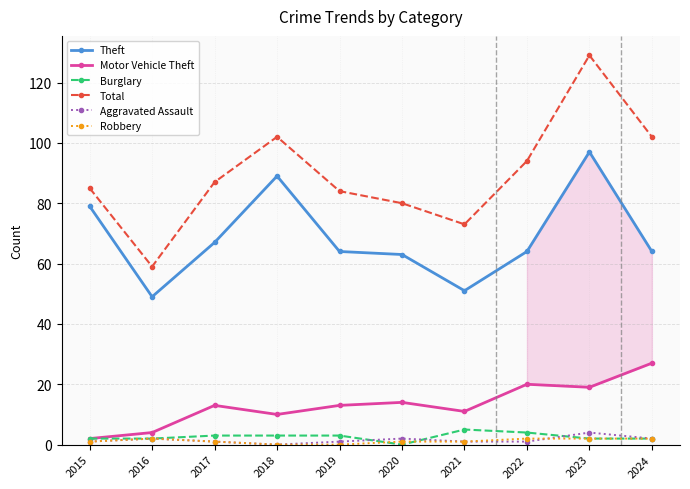

Between 2020 and 2022, which series saw the biggest shift?

Total